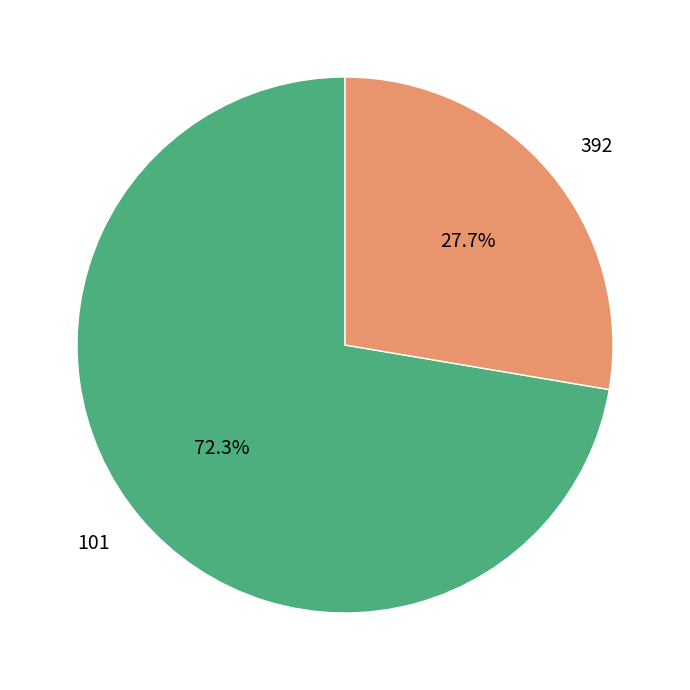

To the nearest percent, what is the difference between the 392 and 101 slice percentages?

45%